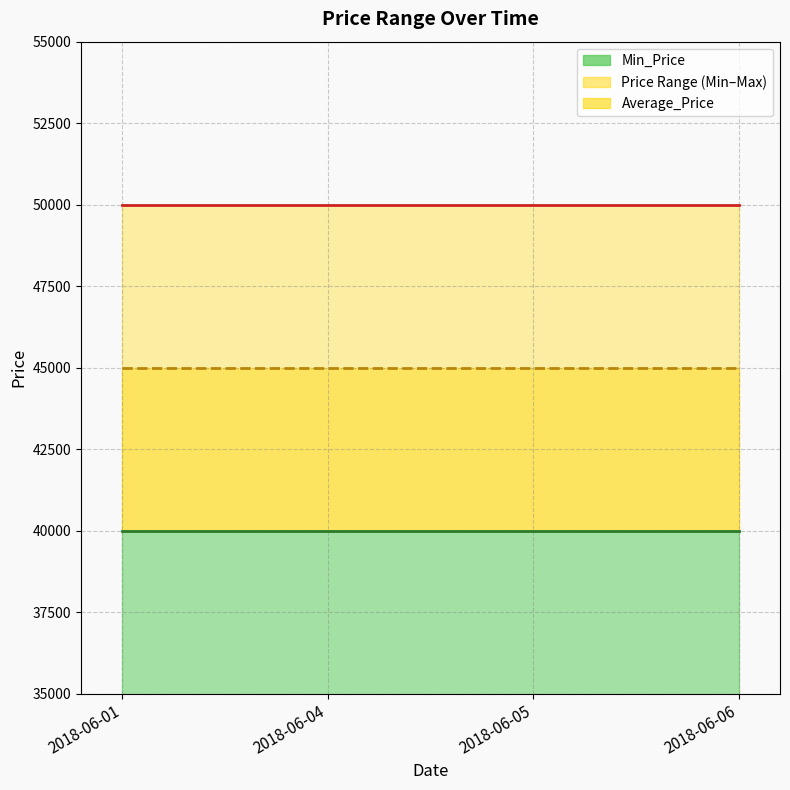

What value does the Max_Price series have at 2018-06-06?

50000